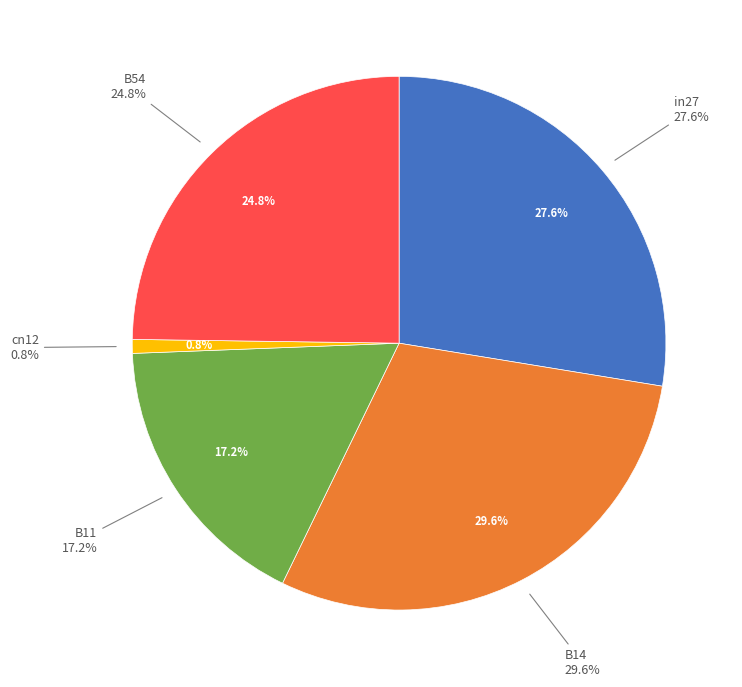

Do B14 and in27 together represent more than half of the pie?

Yes